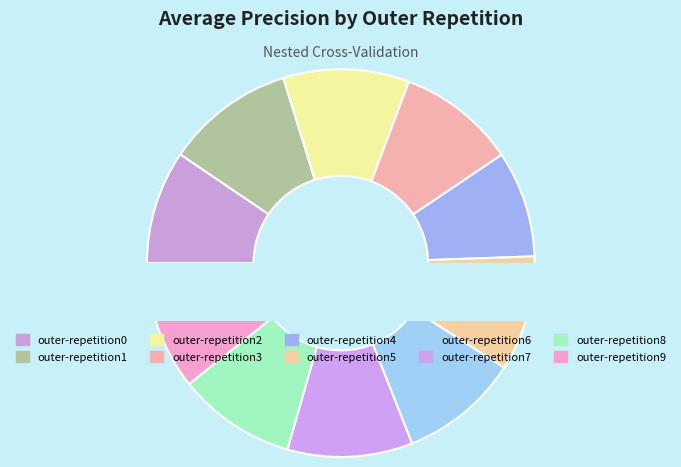

What is the largest slice in the pie chart?

outer-repetition1